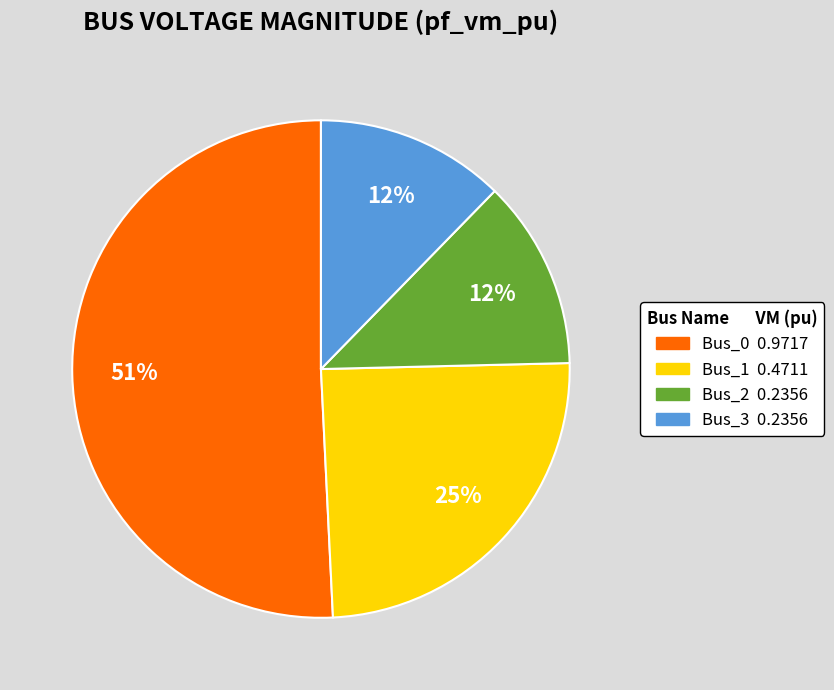

Is Bus_0 the majority of the pie?

Yes